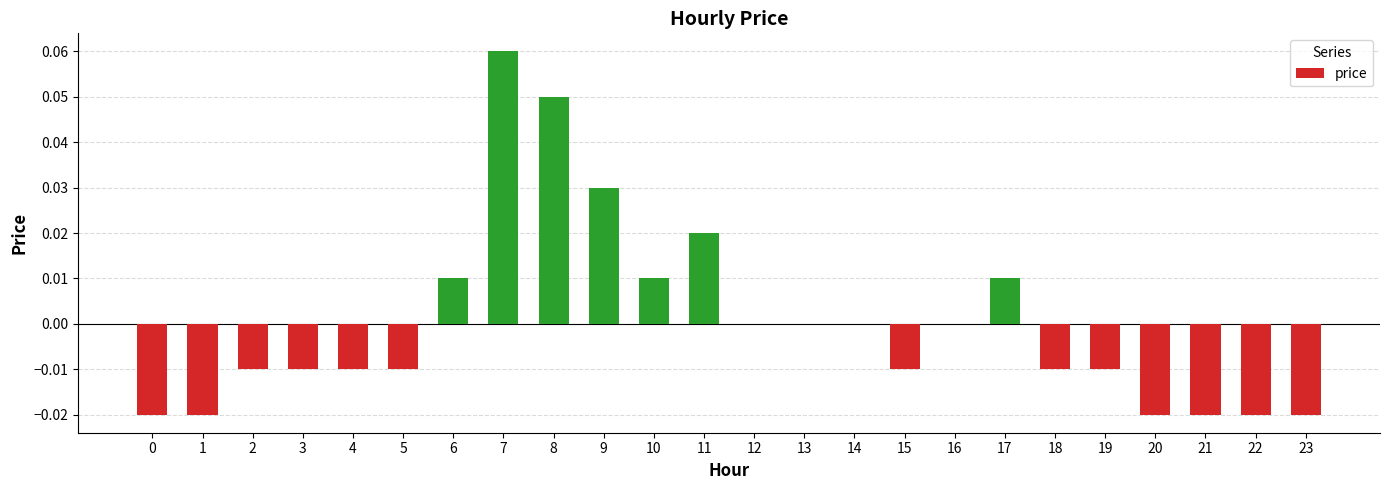

True or false: the data shows 0.0 at 12.

True